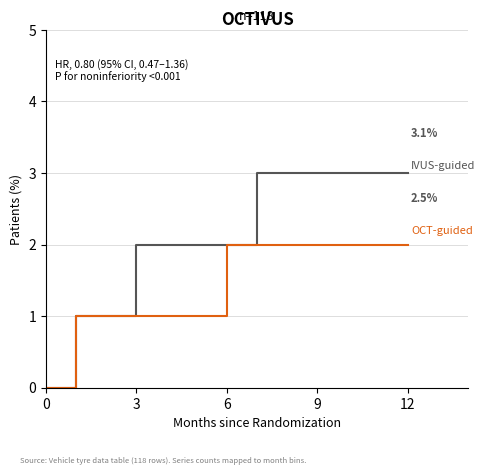

What is the maximum value shown in the chart?

3